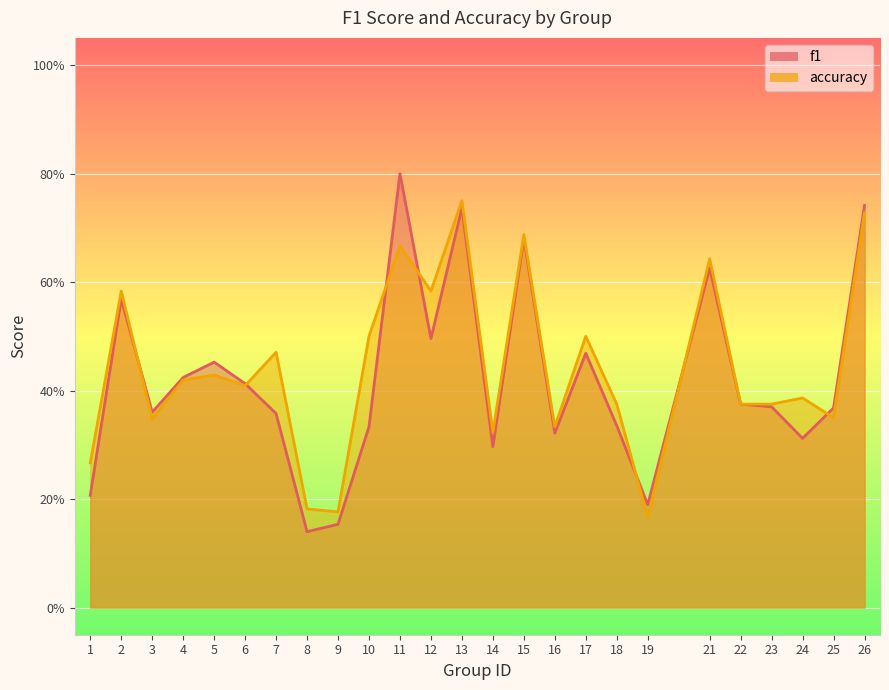

Reading right to left, transcribe all the data shown in this chart.

f1: 26=0.7	25=0.4	24=0.3	23=0.4	22=0.4	21=0.6	19=0.2	18=0.3	17=0.5	16=0.3	15=0.7	14=0.3	13=0.7	12=0.5	11=0.8	10=0.3	9=0.2	8=0.1	7=0.4	6=0.4	5=0.5	4=0.4	3=0.4	2=0.6	1=0.2
accuracy: 26=0.7	25=0.3	24=0.4	23=0.4	22=0.4	21=0.6	19=0.2	18=0.4	17=0.5	16=0.3	15=0.7	14=0.3	13=0.8	12=0.6	11=0.7	10=0.5	9=0.2	8=0.2	7=0.5	6=0.4	5=0.4	4=0.4	3=0.3	2=0.6	1=0.3